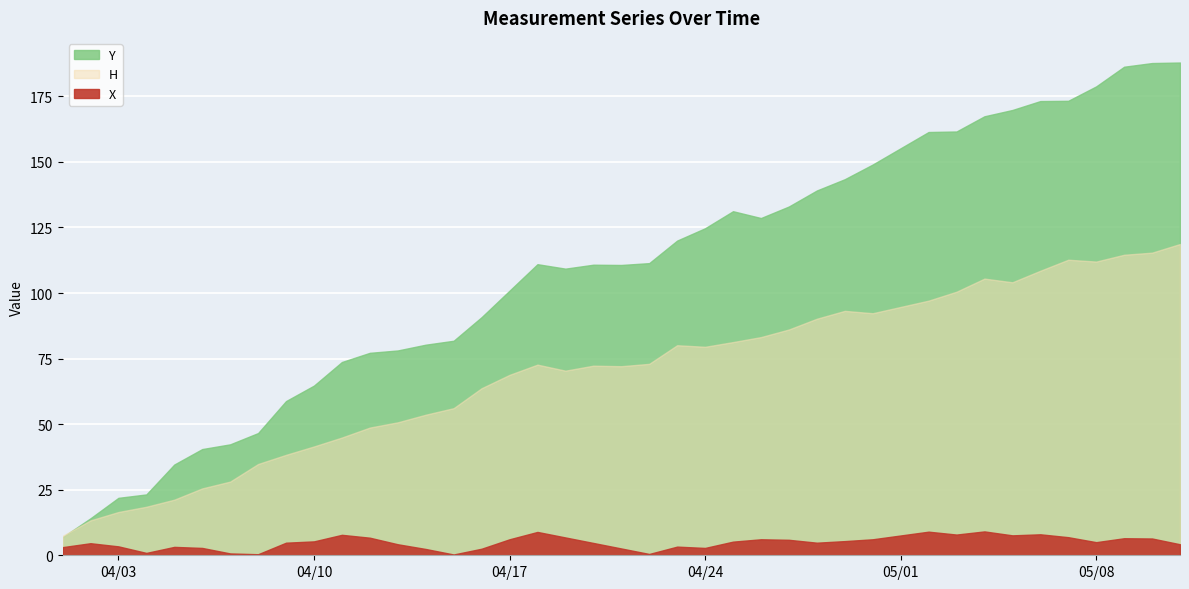

Reading left to right, transcribe all the data shown in this chart.

Y: 6.9	14.1	21.9	23.2	34.6	40.5	42.3	46.6	58.8	64.7	73.7	77.2	78.1	80.3	81.8	90.8	100.9	111.0	109.3	110.8	110.7	111.4	120.0	124.7	131.2	128.6	133.0	139.1	143.4	149.0	161.4	161.6	167.4	169.8	173.2	173.3	178.8	186.3	187.7	187.9
H: 7.4	13.3	16.5	18.5	21.2	25.5	28.1	34.8	38.3	41.5	44.9	48.7	50.7	53.6	56.1	63.7	68.8	72.7	70.4	72.3	72.1	73.0	80.1	79.5	81.3	83.2	86.1	90.2	93.2	92.3	97.1	100.5	105.5	104.1	108.5	112.7	112.0	114.6	115.4	118.7
X: 3.1	4.6	3.4	0.9	3.2	2.8	0.7	0.4	4.8	5.3	7.8	6.7	4.2	2.4	0.3	2.5	6.1	8.9	6.8	4.7	2.6	0.5	3.3	2.8	5.2	6.1	5.9	4.8	5.4	6.1	9.0	7.9	9.1	7.6	8.0	6.9	5.0	6.5	6.4	4.2